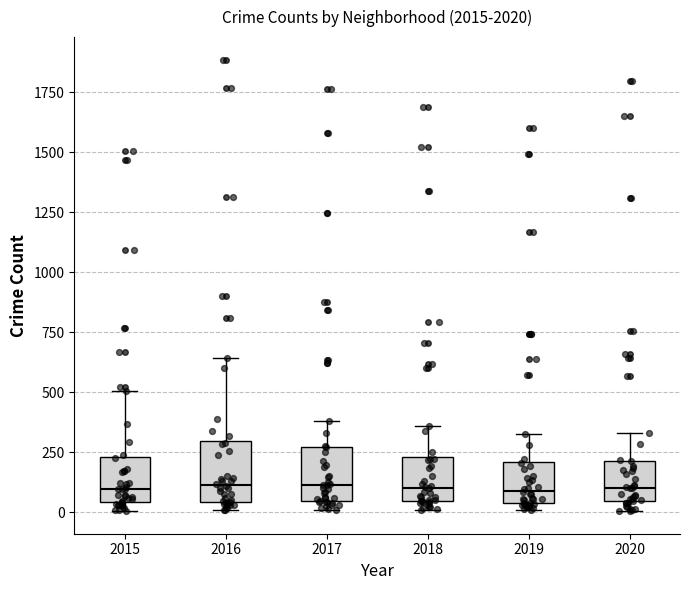

Where is the lower edge of the box at x = 2020 on the y-axis? The values are not printed on the chart, so give them approximately, as read against the axis.

50